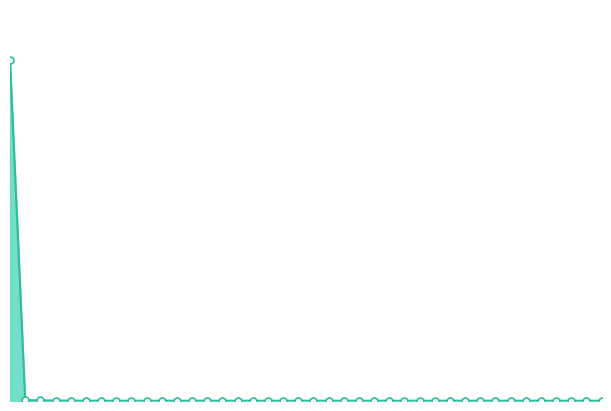

The chart shows a value of 0.0 at 36. True or false?

True